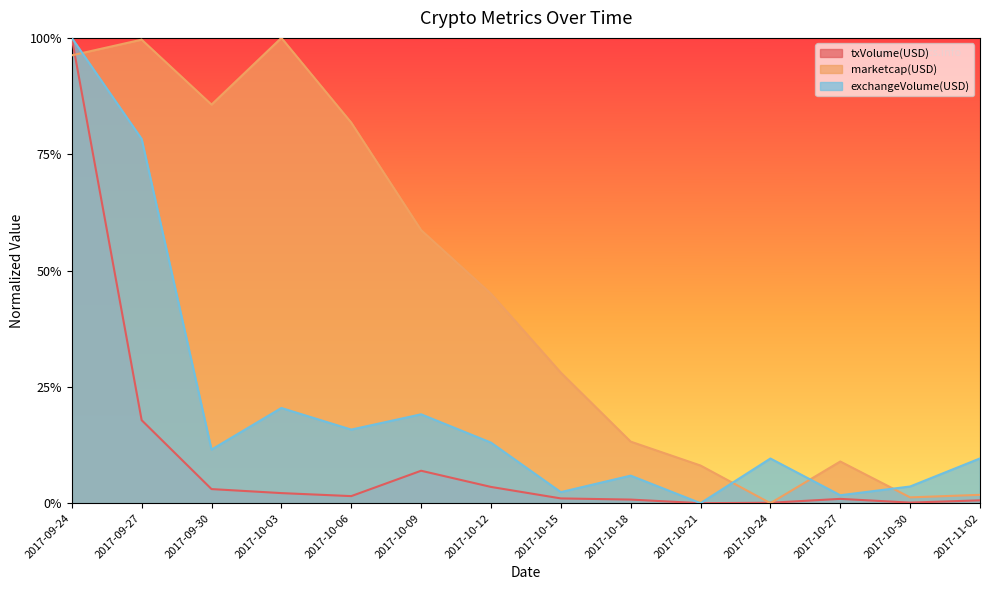

At how many categories does at least one series exceed 0?

14